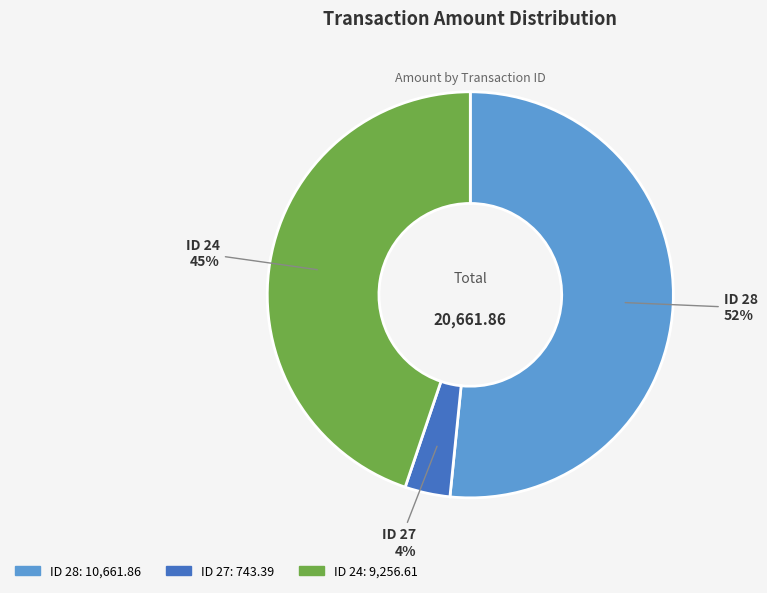

Count the number of slices in the pie.

3